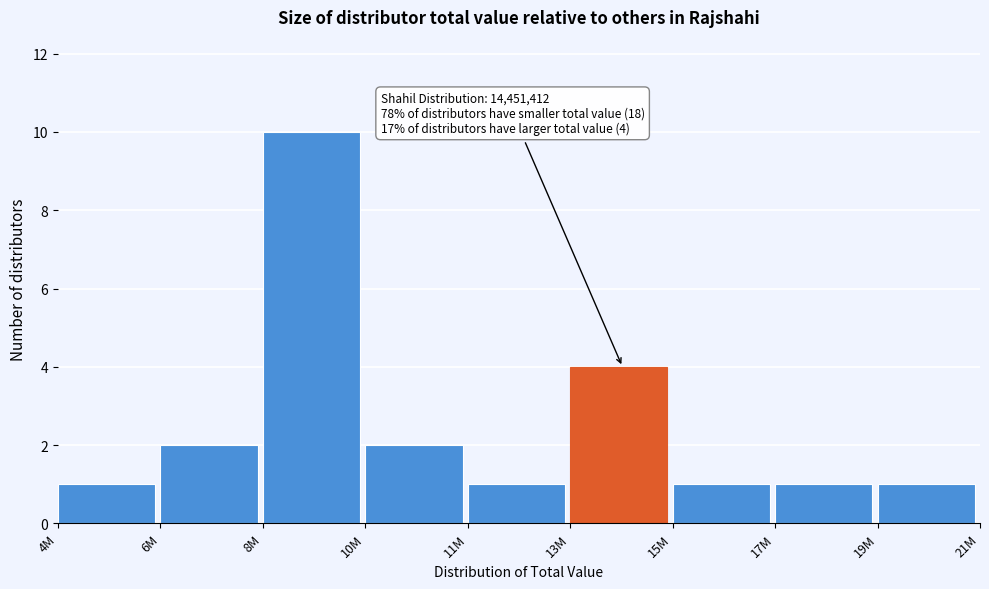

Reading left to right, list all the values displayed in this chart.

1	2	10	2	1	4	1	1	1